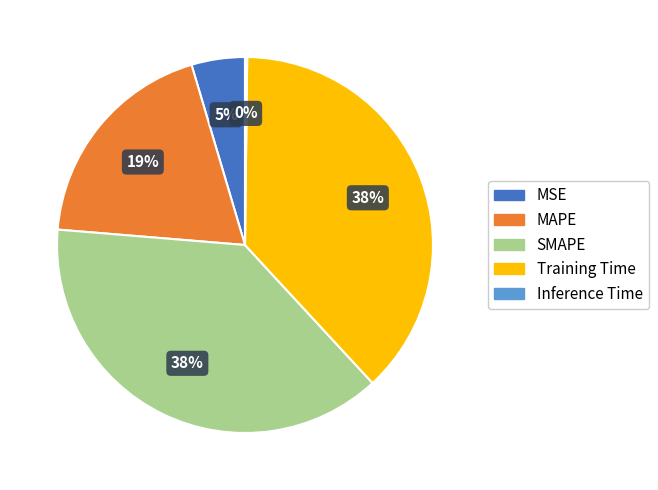

Is there a majority slice in this chart?

No